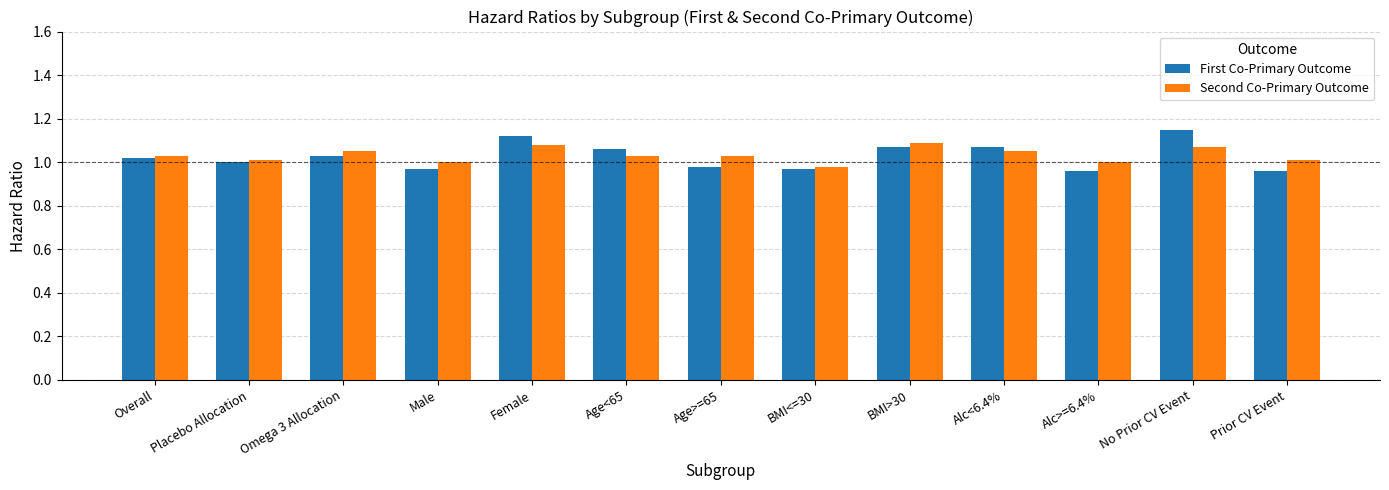

At which label does First Co-Primary Outcome first exceed 1?

Overall